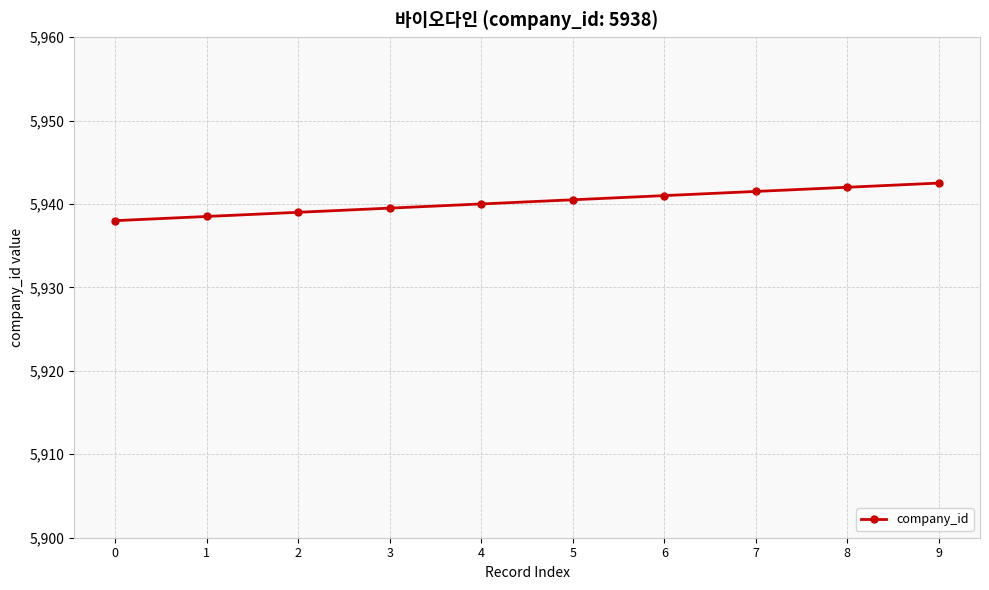

Rank the categories by value from lowest to highest.

0, 1, 2, 3, 4, 5, 6, 7, 8, 9